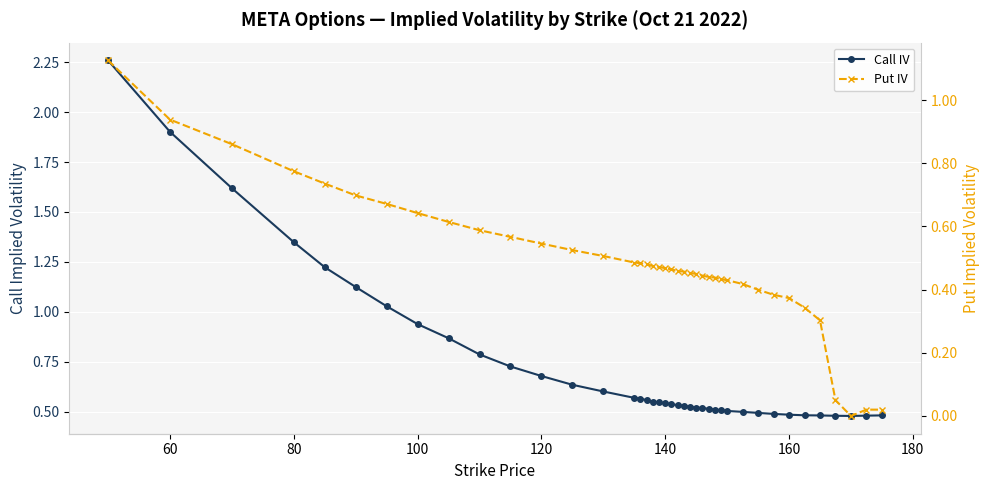

Count the number of categories in the chart.

40